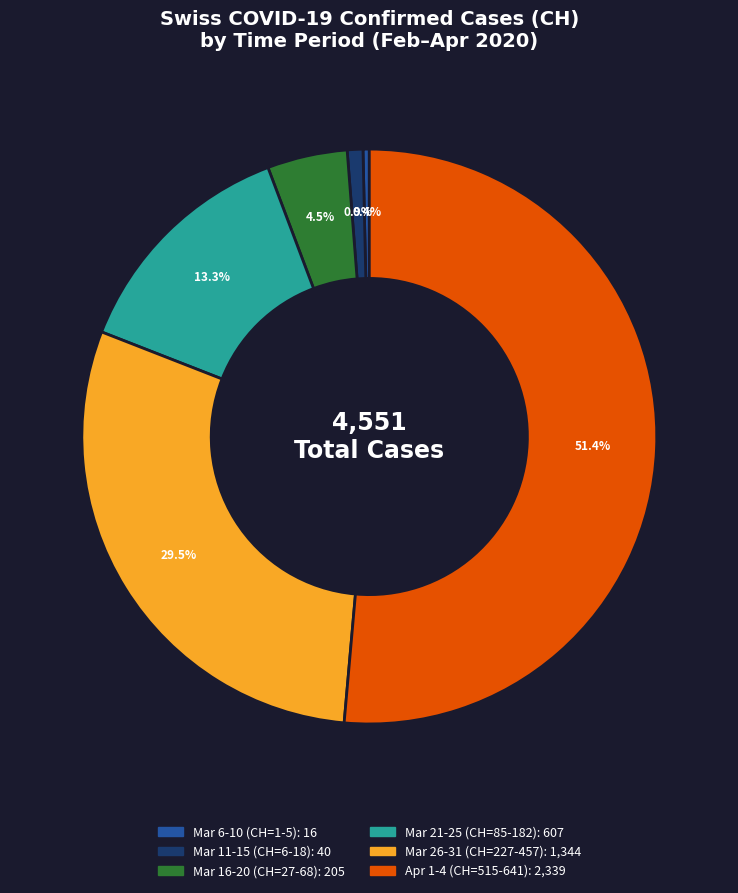

Does any single category account for the majority?

Yes